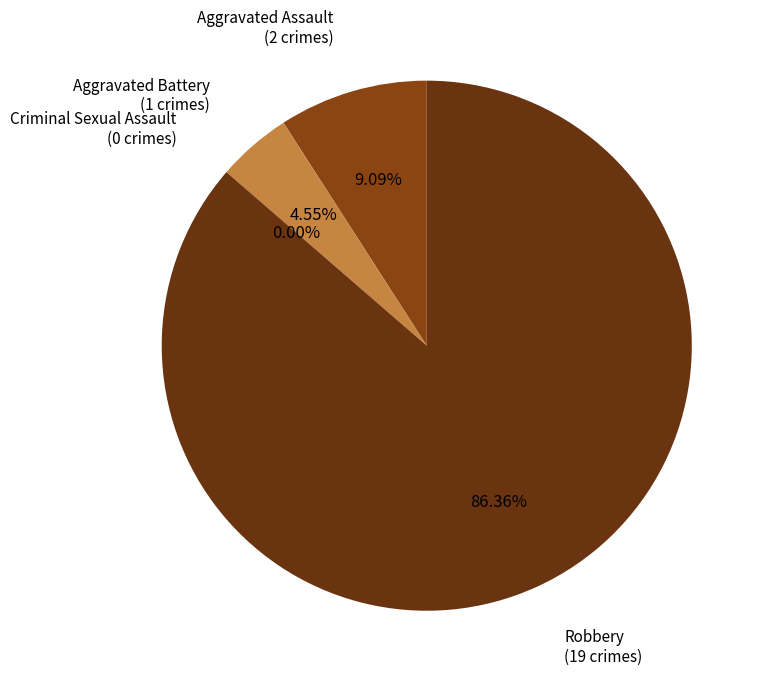

To the nearest percent, what is the average slice percentage?

25%